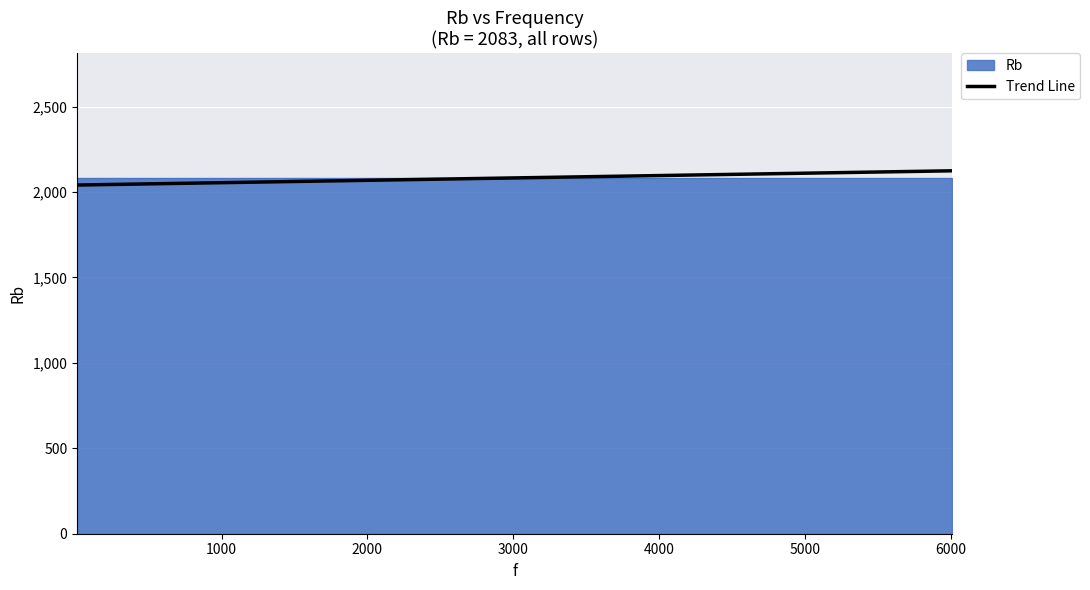

How many lines are shown in the chart?

1